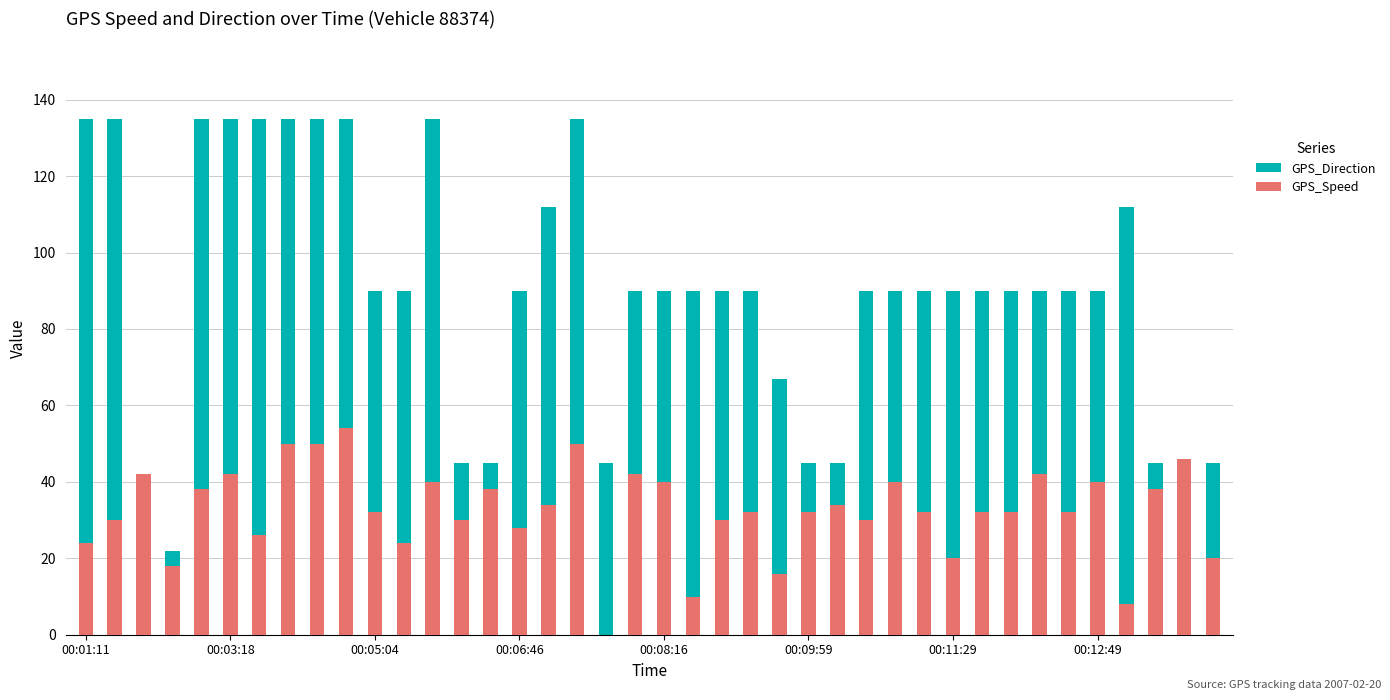

What is the value of the GPS_Speed bar at the 39th from the left?

46